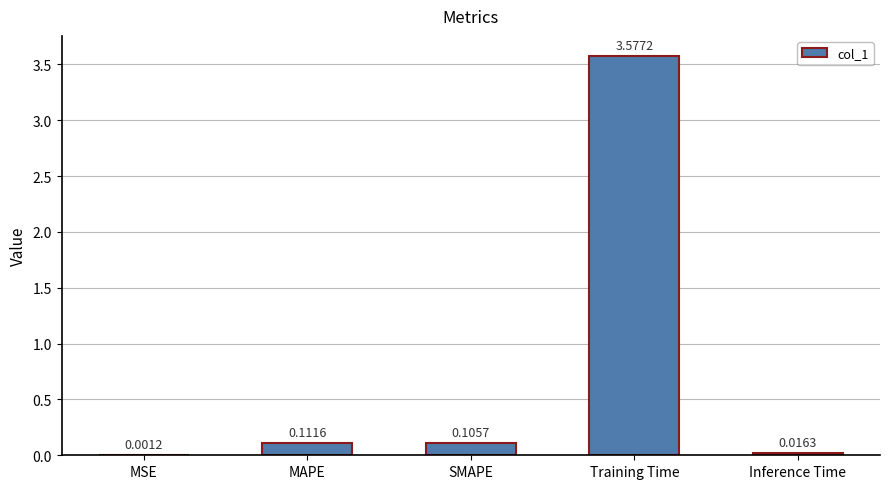

Between MSE and SMAPE, which is larger?

SMAPE